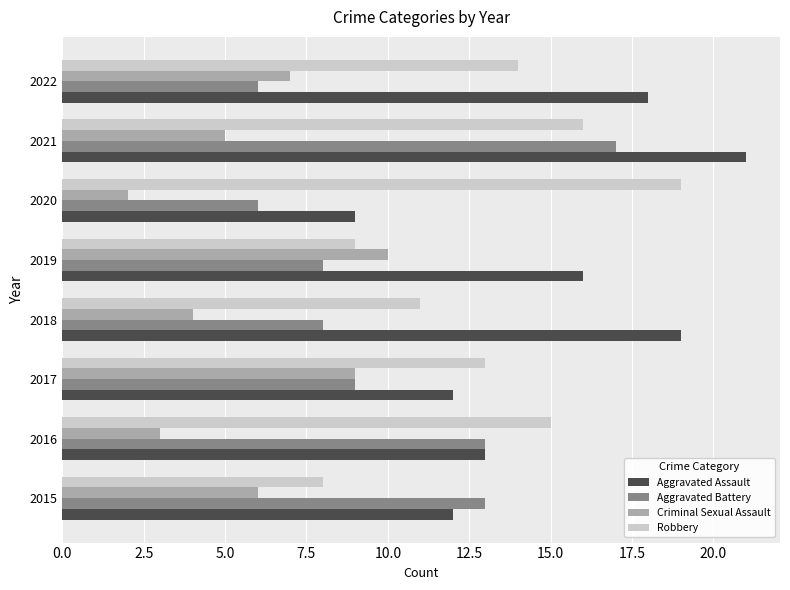

Rank the series by their average value, from highest to lowest.

Aggravated Assault, Robbery, Aggravated Battery, Criminal Sexual Assault